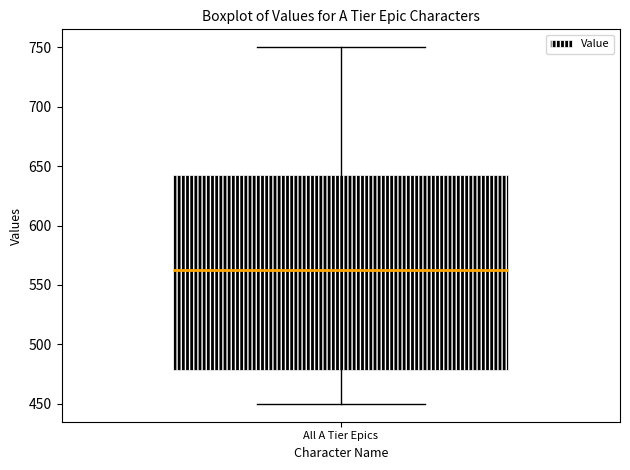

Transcribe this box plot: give where the median line is, the range the box spans, and where the two whiskers end, as read against the y-axis. The values are not printed on the chart, so give them approximately, as read against the axis.

median 565, box 480 to 645, whiskers 450 to 750